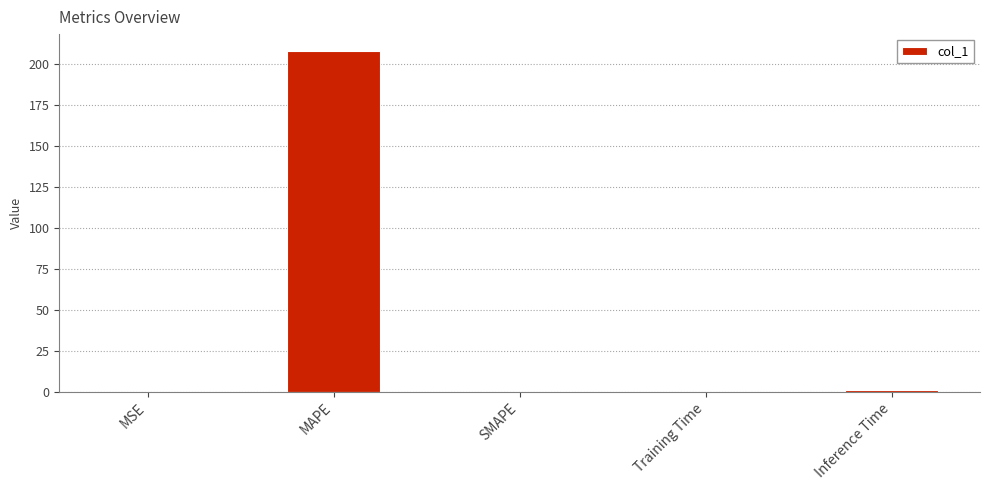

True or false: the data shows 311.1 at MAPE.

False